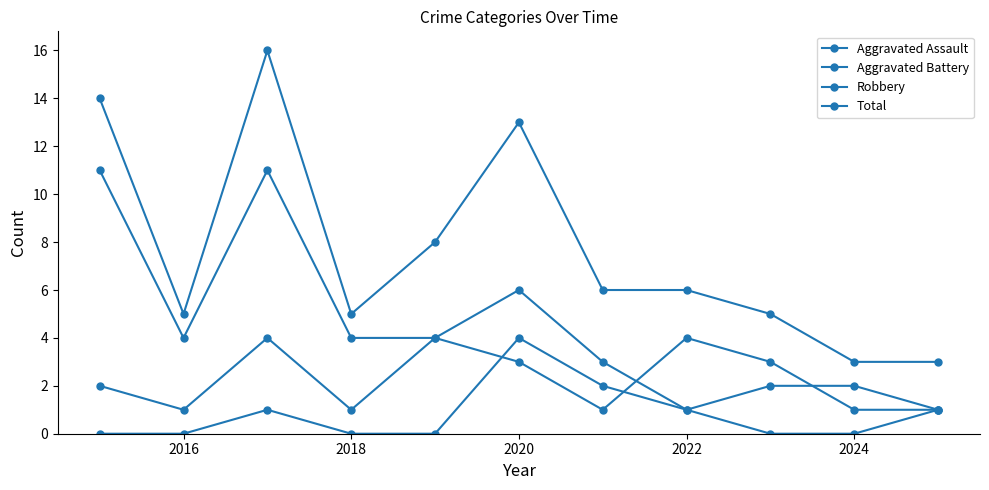

Where is the first local minimum for Aggravated Battery?

2016